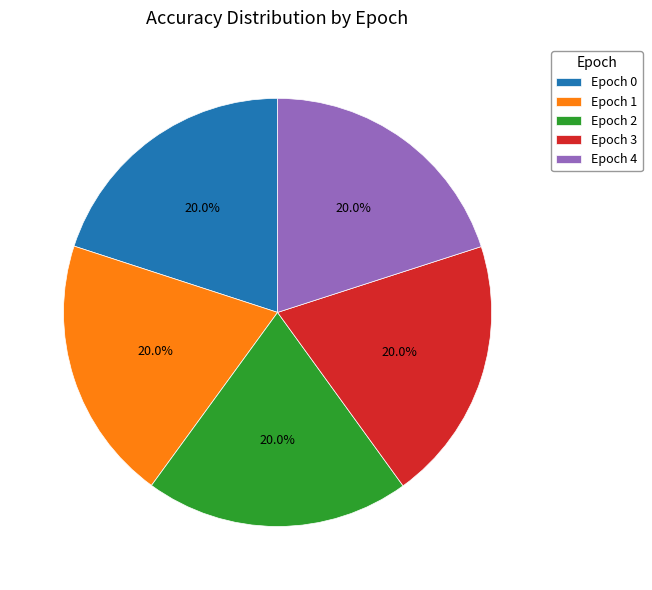

Is Epoch 3 the majority of the pie?

No